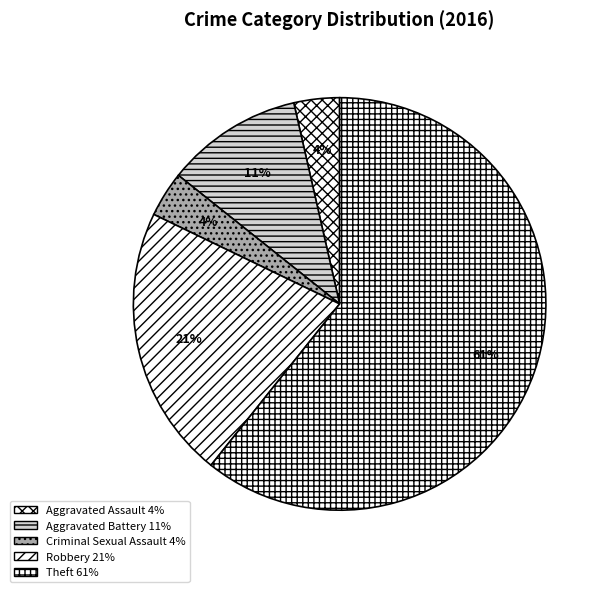

Count the number of slices in the pie.

5